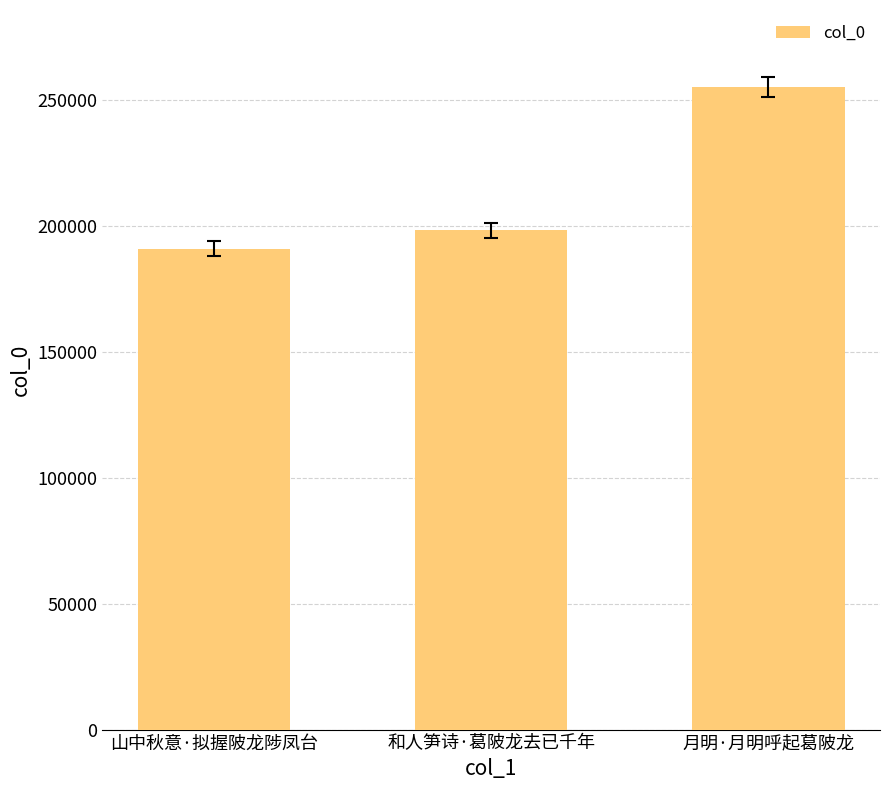

What is the label of the 2nd bar from the right?

和人笋诗·葛陂龙去已千年